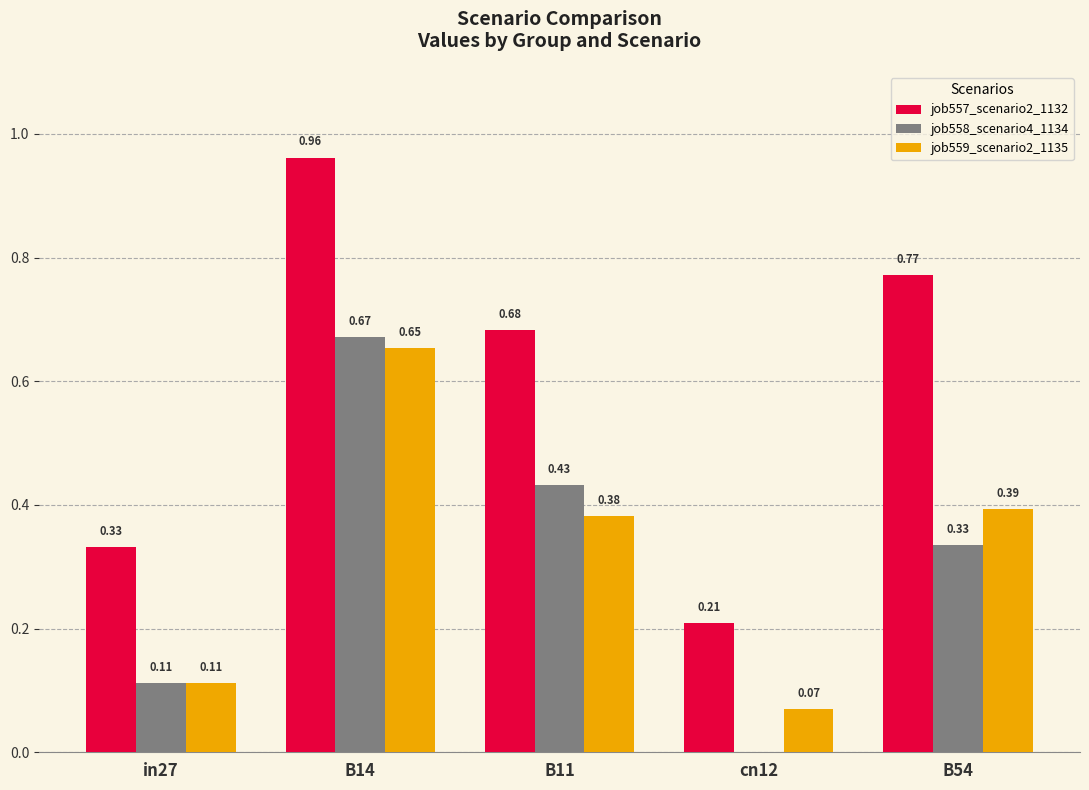

What is the total value across all series at in27?

0.6